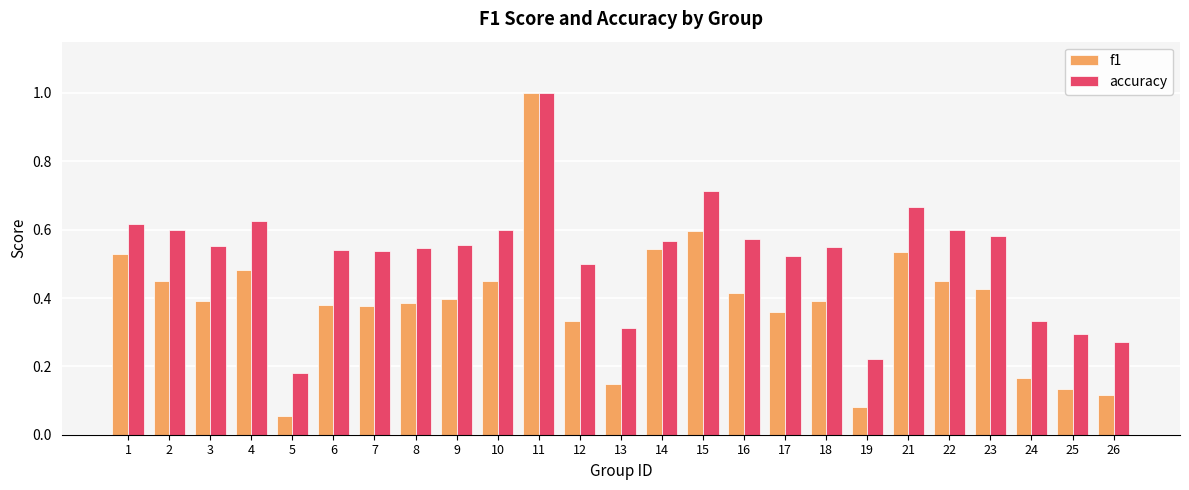

What is the sum of all f1 values?

9.6